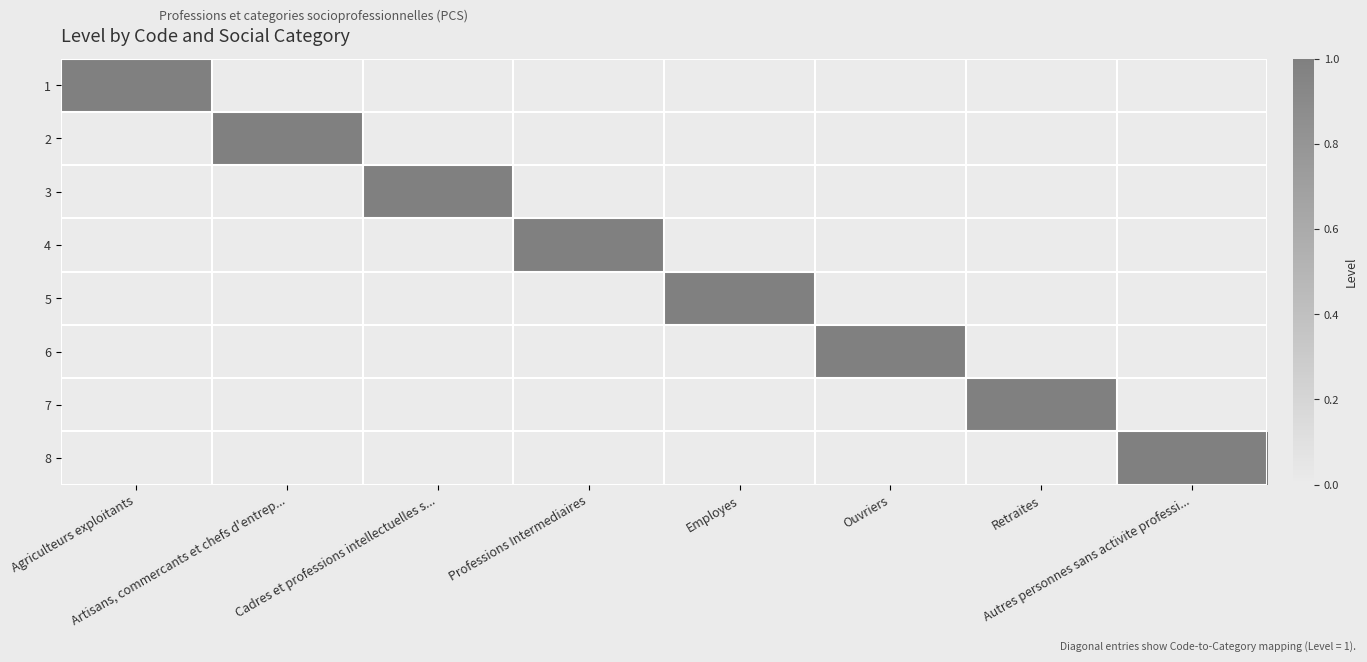

Reading right to left, transcribe all the data shown in this chart.

1: Autres personnes sans activite professi...=0	Retraites=0	Ouvriers=0	Employes=0	Professions Intermediaires=0	Cadres et professions intellectuelles s...=0	Artisans, commercants et chefs d'entrep...=0	Agriculteurs exploitants=1
2: Autres personnes sans activite professi...=0	Retraites=0	Ouvriers=0	Employes=0	Professions Intermediaires=0	Cadres et professions intellectuelles s...=0	Artisans, commercants et chefs d'entrep...=1	Agriculteurs exploitants=0
3: Autres personnes sans activite professi...=0	Retraites=0	Ouvriers=0	Employes=0	Professions Intermediaires=0	Cadres et professions intellectuelles s...=1	Artisans, commercants et chefs d'entrep...=0	Agriculteurs exploitants=0
4: Autres personnes sans activite professi...=0	Retraites=0	Ouvriers=0	Employes=0	Professions Intermediaires=1	Cadres et professions intellectuelles s...=0	Artisans, commercants et chefs d'entrep...=0	Agriculteurs exploitants=0
5: Autres personnes sans activite professi...=0	Retraites=0	Ouvriers=0	Employes=1	Professions Intermediaires=0	Cadres et professions intellectuelles s...=0	Artisans, commercants et chefs d'entrep...=0	Agriculteurs exploitants=0
6: Autres personnes sans activite professi...=0	Retraites=0	Ouvriers=1	Employes=0	Professions Intermediaires=0	Cadres et professions intellectuelles s...=0	Artisans, commercants et chefs d'entrep...=0	Agriculteurs exploitants=0
7: Autres personnes sans activite professi...=0	Retraites=1	Ouvriers=0	Employes=0	Professions Intermediaires=0	Cadres et professions intellectuelles s...=0	Artisans, commercants et chefs d'entrep...=0	Agriculteurs exploitants=0
8: Autres personnes sans activite professi...=1	Retraites=0	Ouvriers=0	Employes=0	Professions Intermediaires=0	Cadres et professions intellectuelles s...=0	Artisans, commercants et chefs d'entrep...=0	Agriculteurs exploitants=0